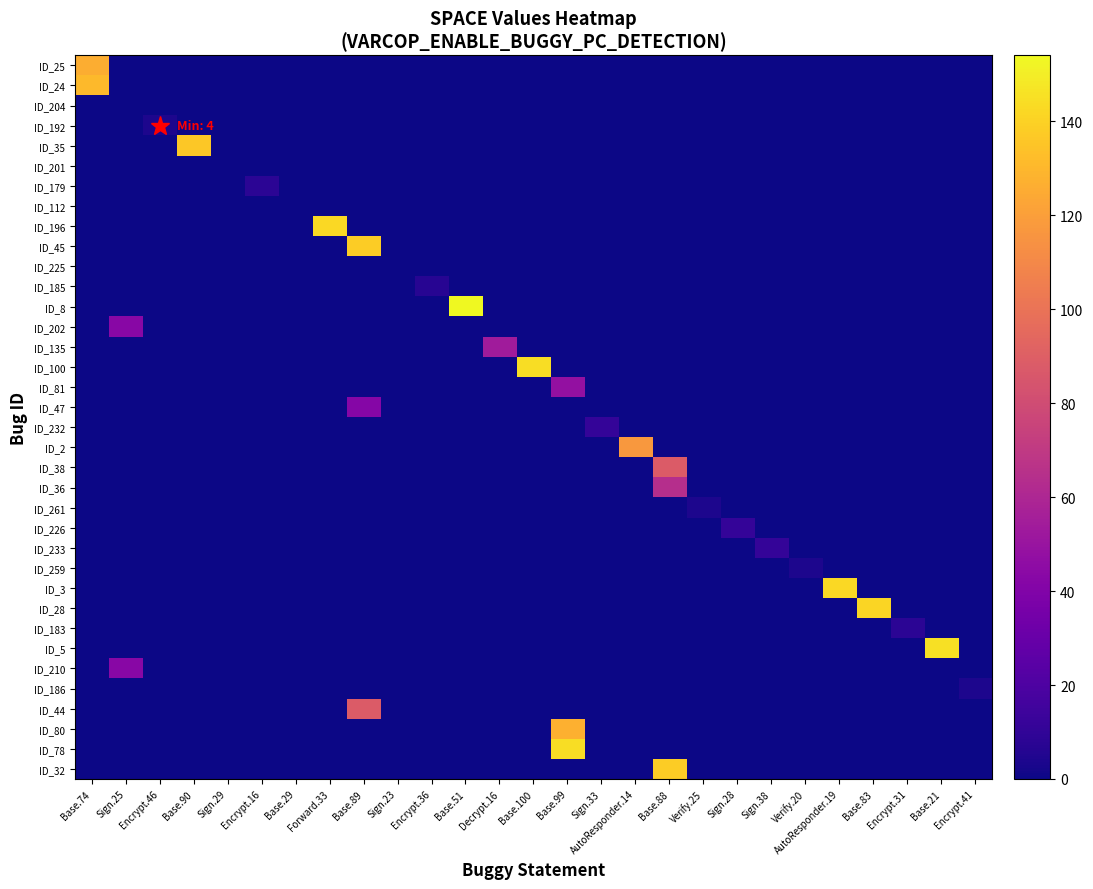

What is the total value across all series at Encrypt.31?

8